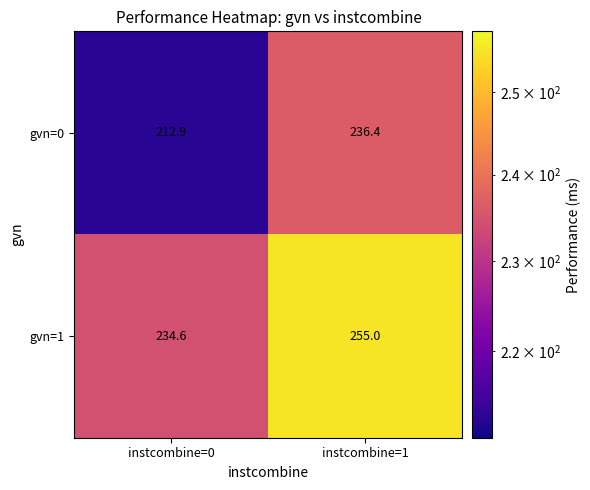

What is the sum of all gvn=1 values?

489.6